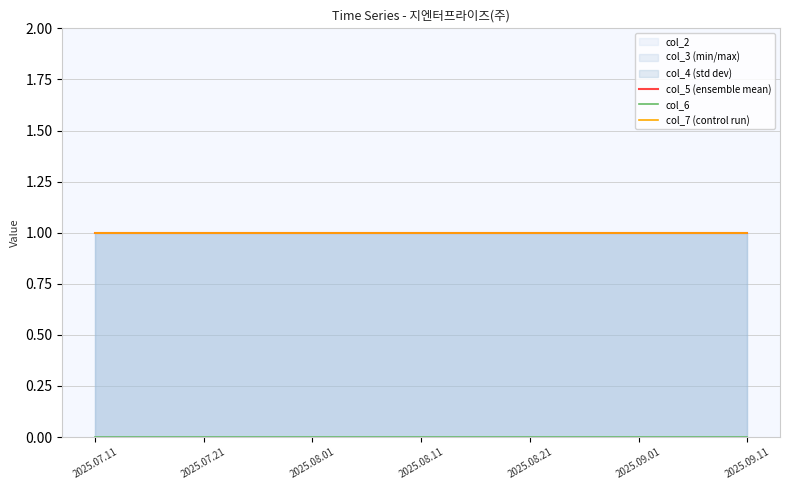

What is the label of the 4th point from the left?

2025.08.11